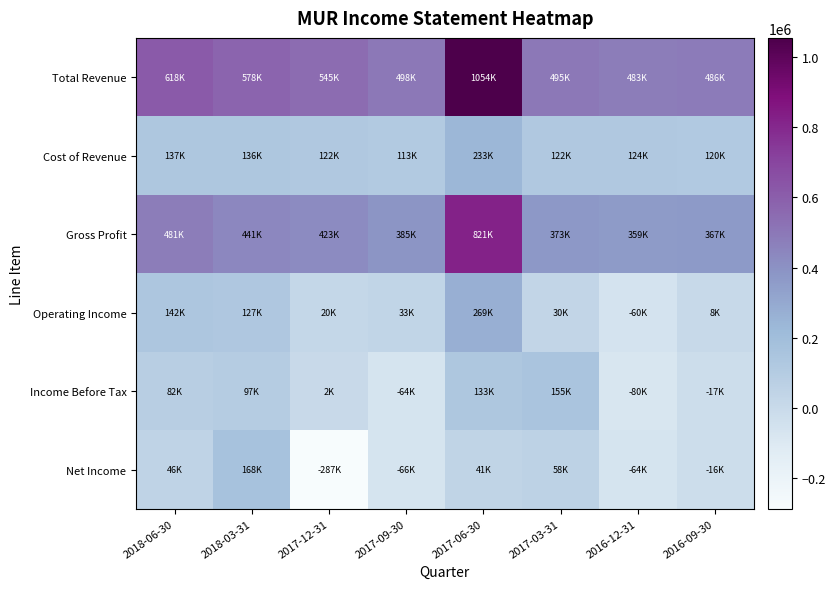

Reading left to right, list all the values displayed in this chart.

Total Revenue: 2018-06-30=617500	2018-03-31=577500	2017-12-31=545200	2017-09-30=498200	2017-06-30=1054300	2017-03-31=495300	2016-12-31=483000	2016-09-30=486300
Cost of Revenue: 2018-06-30=136600	2018-03-31=136500	2017-12-31=122300	2017-09-30=112800	2017-06-30=233300	2017-03-31=122100	2016-12-31=124100	2016-09-30=119700
Gross Profit: 2018-06-30=480900	2018-03-31=441000	2017-12-31=422900	2017-09-30=385400	2017-06-30=821000	2017-03-31=373200	2016-12-31=358900	2016-09-30=366600
Operating Income: 2018-06-30=142100	2018-03-31=127100	2017-12-31=20200	2017-09-30=32800	2017-06-30=268600	2017-03-31=30200	2016-12-31=-60100	2016-09-30=7500
Income Before Tax: 2018-06-30=82300	2018-03-31=97000	2017-12-31=2400	2017-09-30=-63600	2017-06-30=133000	2017-03-31=154900	2016-12-31=-80100	2016-09-30=-16800
Net Income: 2018-06-30=45500	2018-03-31=168300	2017-12-31=-286800	2017-09-30=-65900	2017-06-30=40900	2017-03-31=58500	2016-12-31=-63900	2016-09-30=-16200